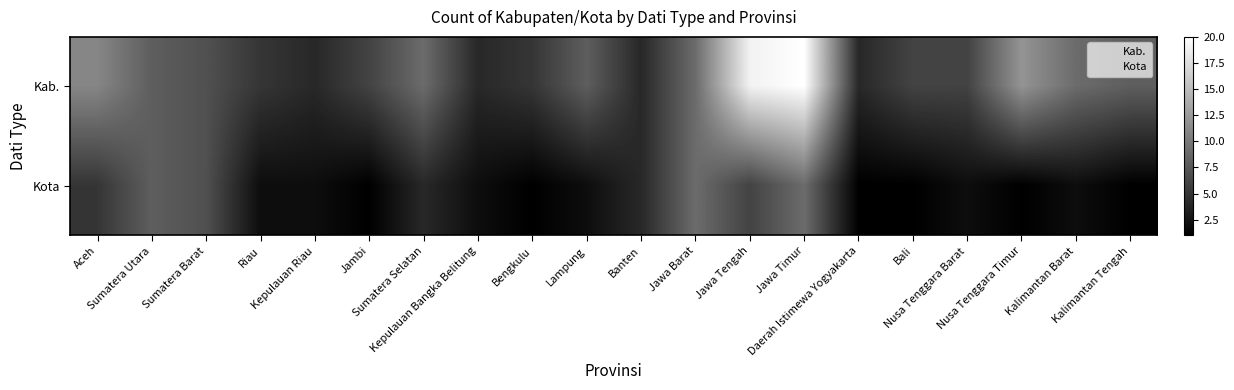

At how many categories does at least one series exceed 3?

20